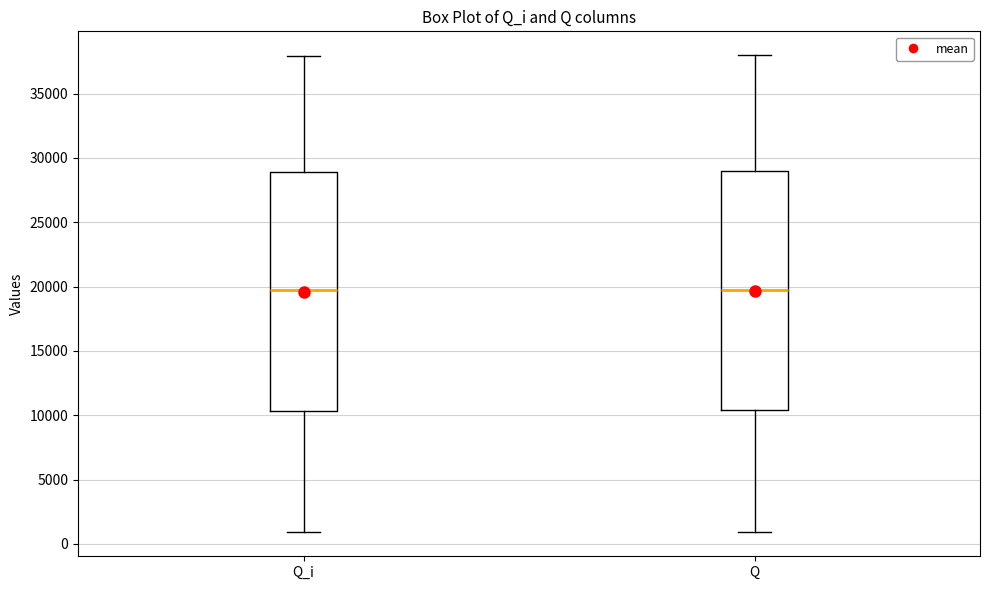

Where does the lower whisker of the box for Q end on the y-axis? The values are not printed on the chart, so give them approximately, as read against the axis.

1000